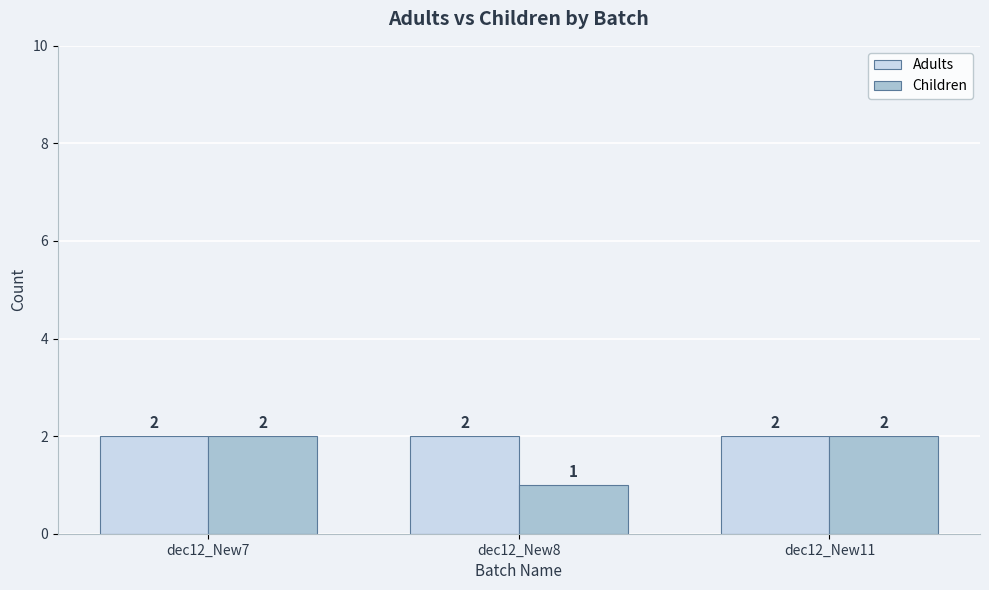

True or false: Children has a value of 2 at dec12_New8.

False